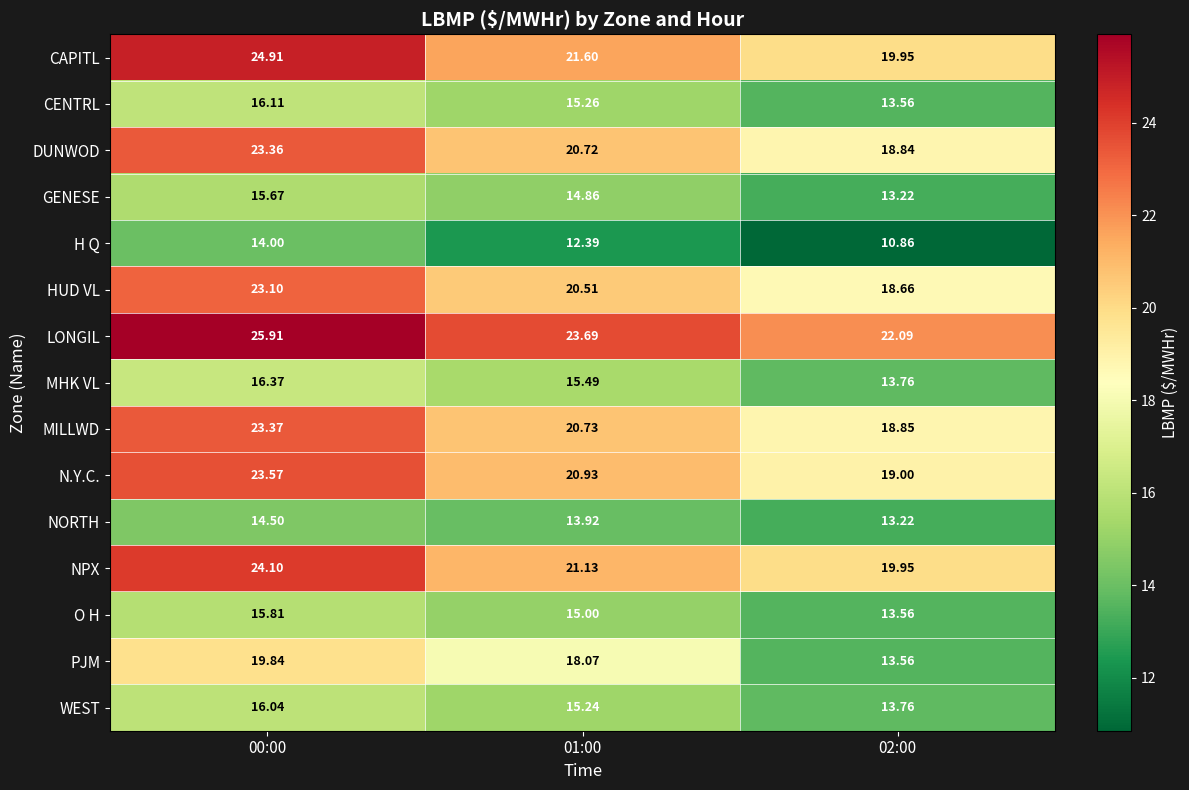

Which series has the largest range (max minus min)?

PJM